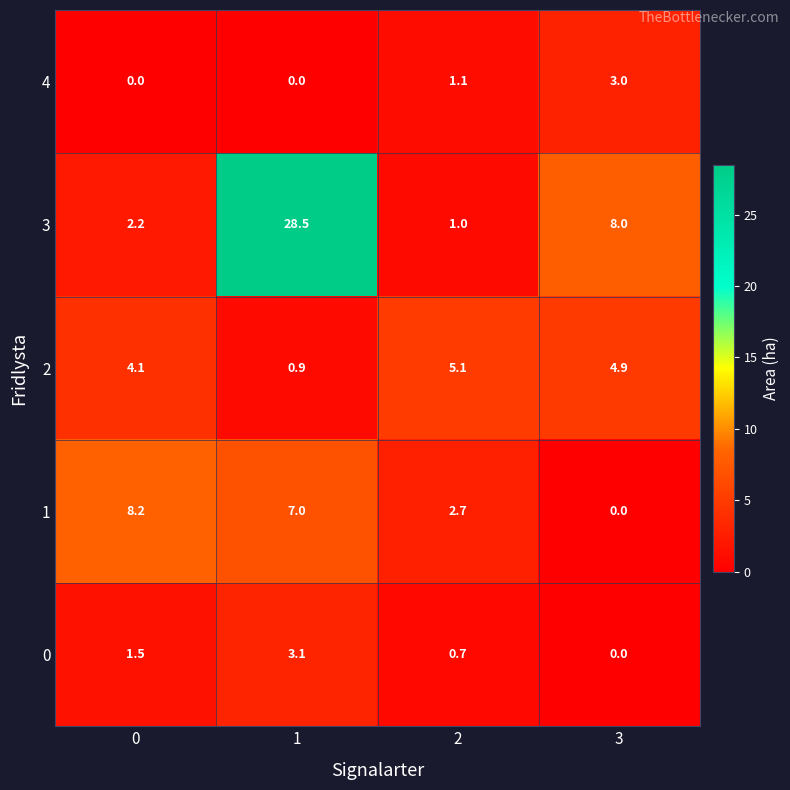

How many categories are shown in the chart?

4